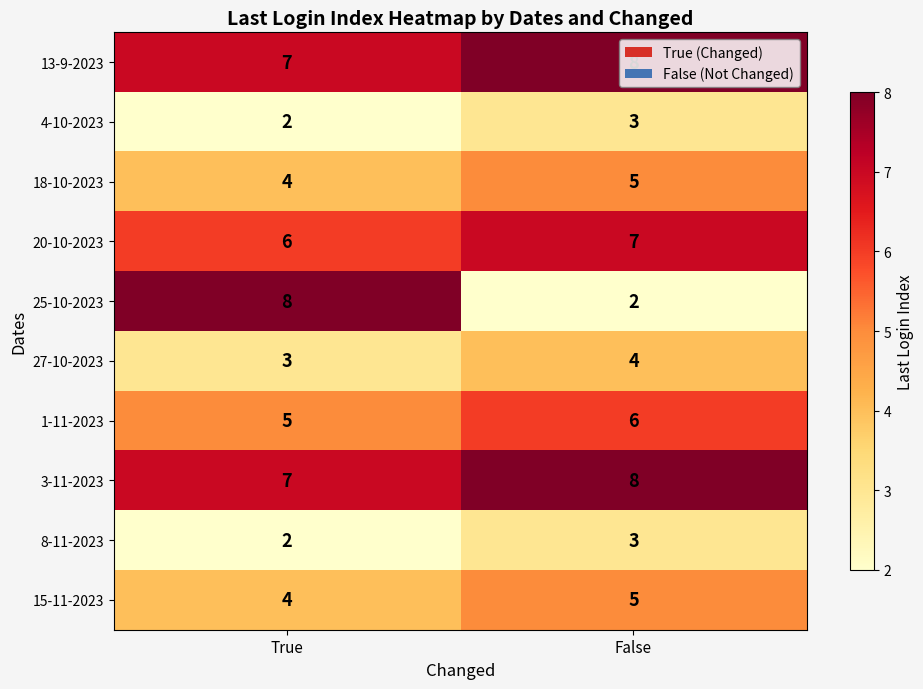

What is the highest value of the 15-11-2023 series?

5